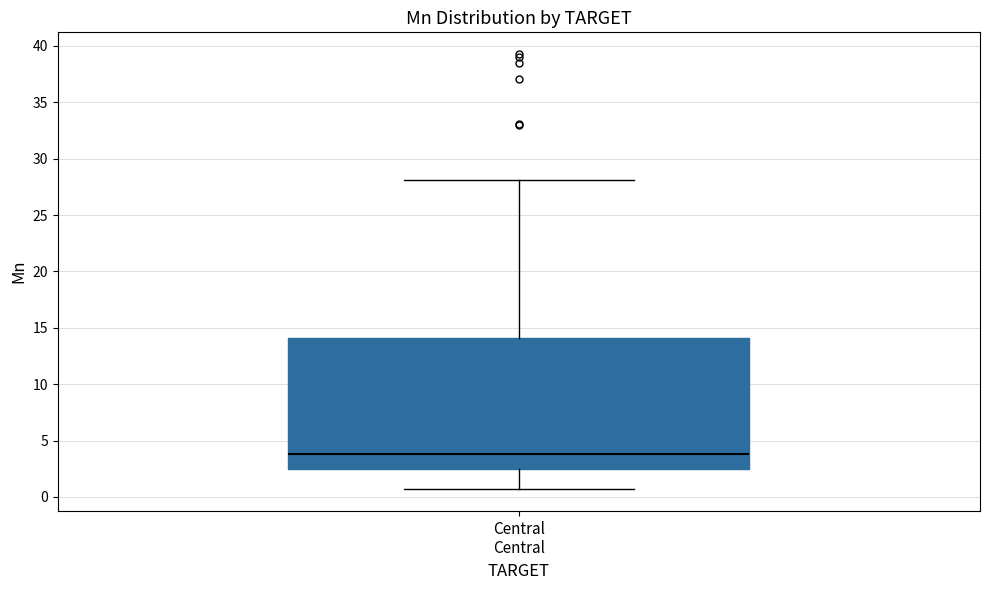

Read this box plot against the y-axis: the position of the median line, the range covered by the box, and the ends of both whiskers. The values are not printed on the chart, so give them approximately, as read against the axis.

median 4.0, box 2.5 to 14.0, whiskers 0.5 to 28.0